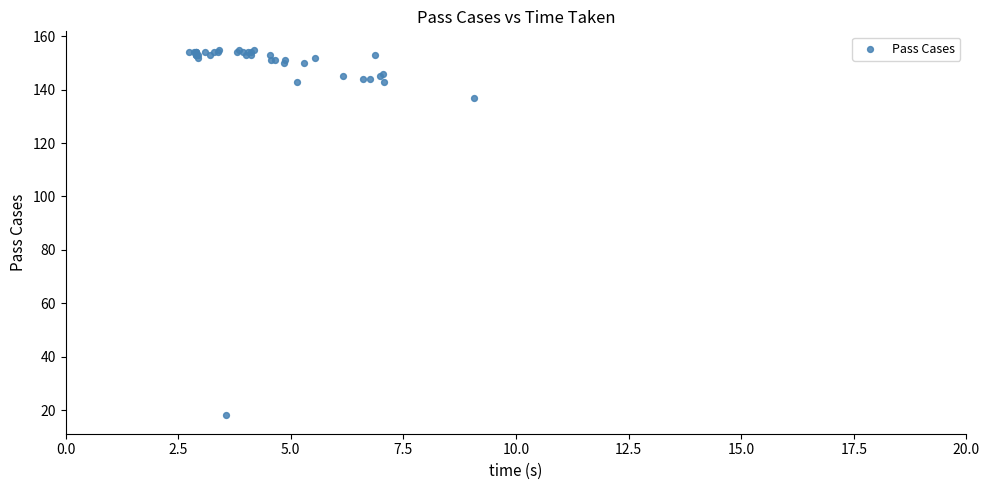

What Y value in the scatter plot is closest to 86?

137